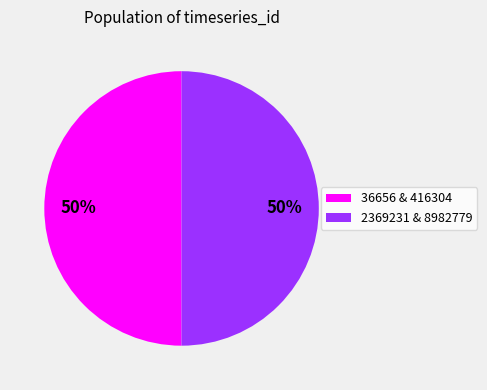

What is the ratio of the value at 36656 & 416304 to the value at 2369231 & 8982779?

1.0